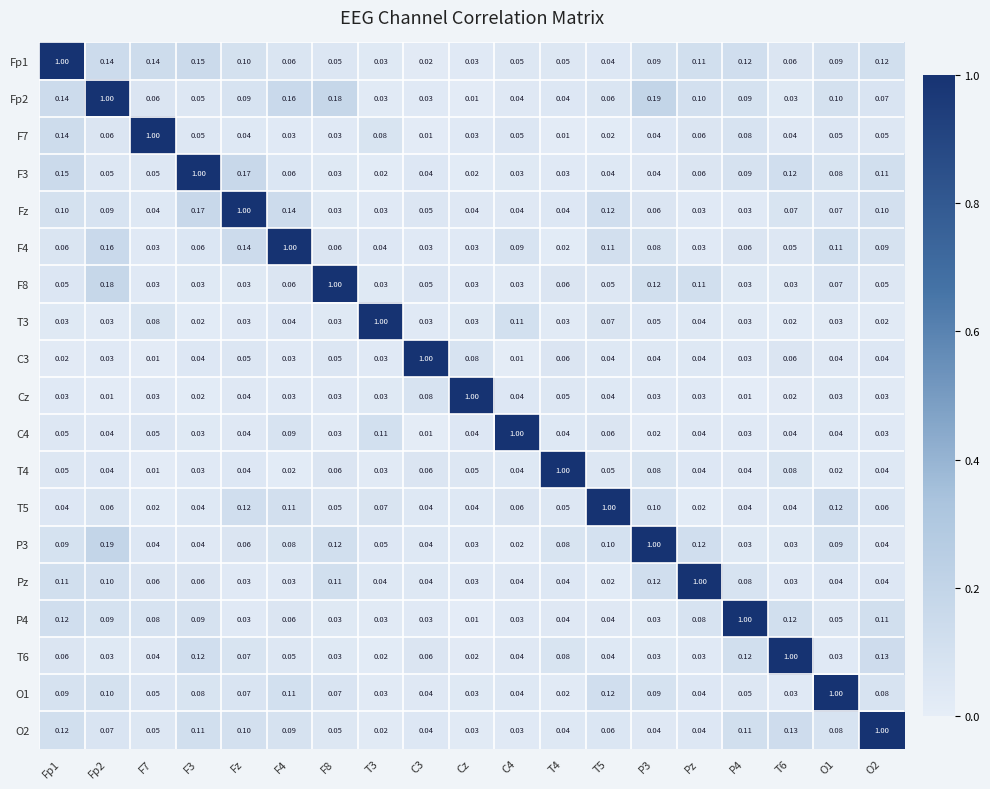

At which label does Fz reach its peak?

Fz